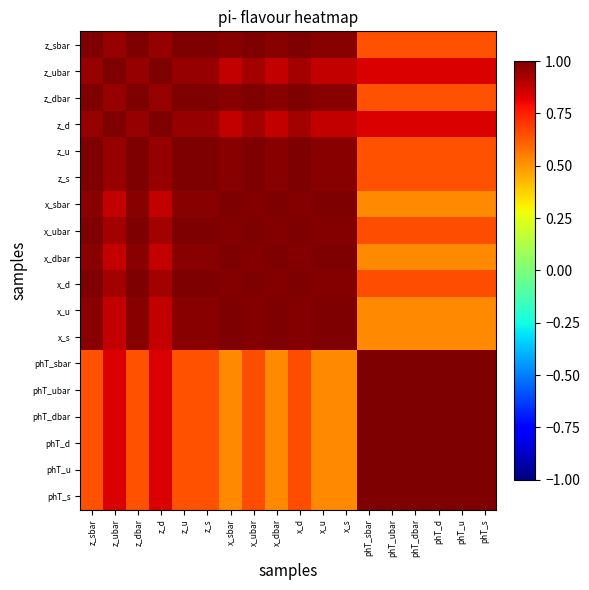

What is the total value across all series at z_dbar?

15.7